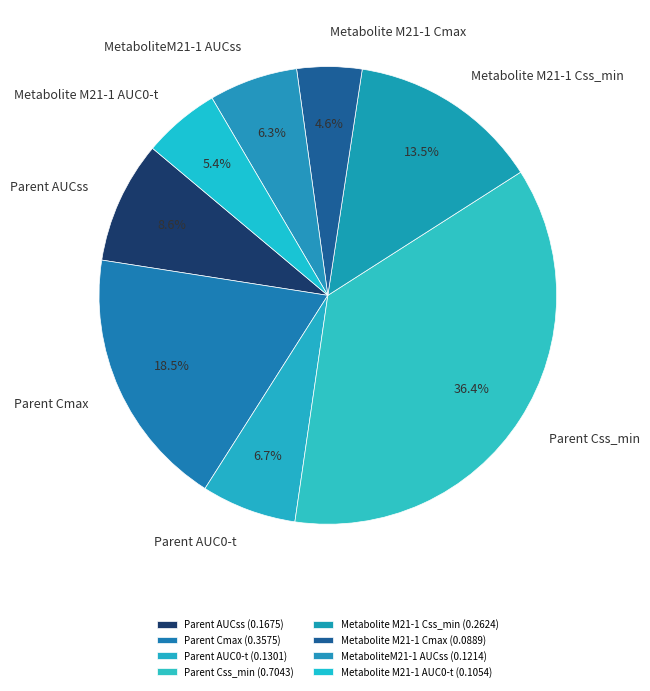

Is Metabolite M21-1 Cmax the majority of the pie?

No